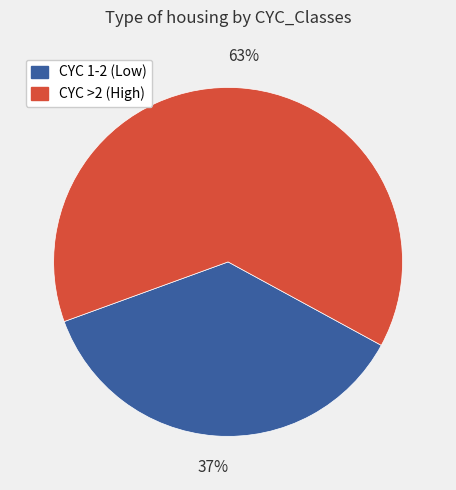

To the nearest percent, what is the average slice percentage?

50%